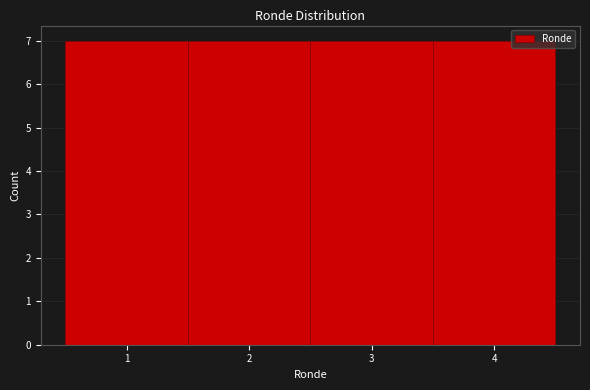

Reading left to right, list every bar in this chart as the range it spans on the x-axis followed by its height. The values are not printed on the chart, so give them approximately, as read against the axis.

0.5 to 1.5: 7
1.5 to 2.5: 7
2.5 to 3.5: 7
3.5 to 4.5: 7